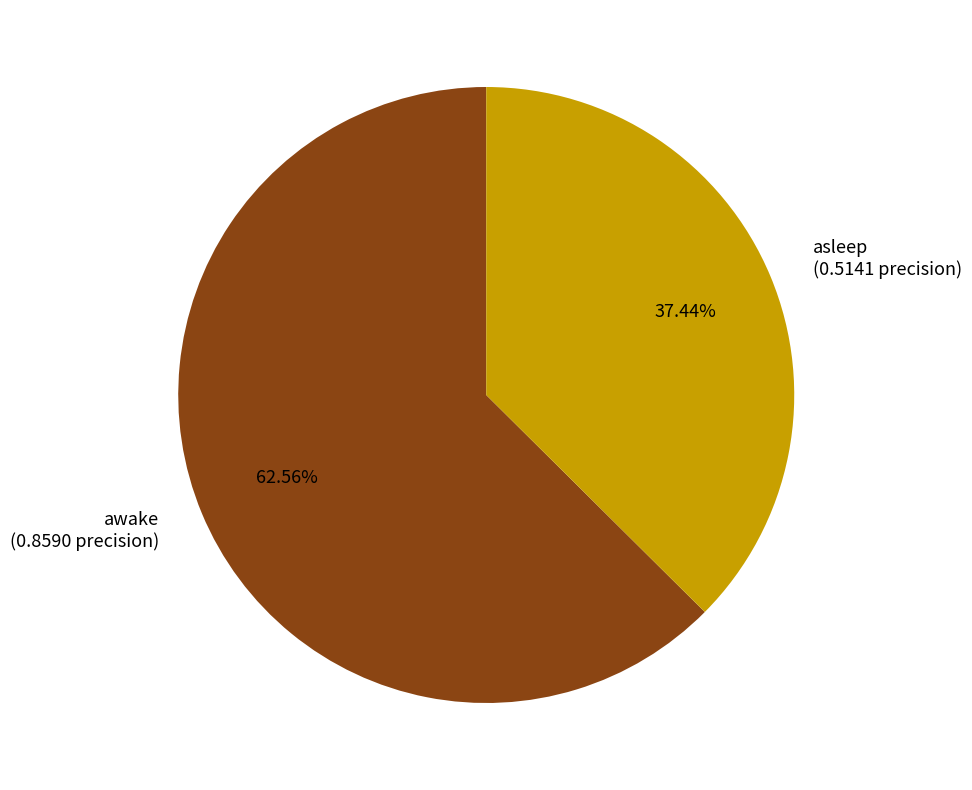

Between awake (0.8590 precision) and asleep (0.5141 precision), which is larger?

awake (0.8590 precision)